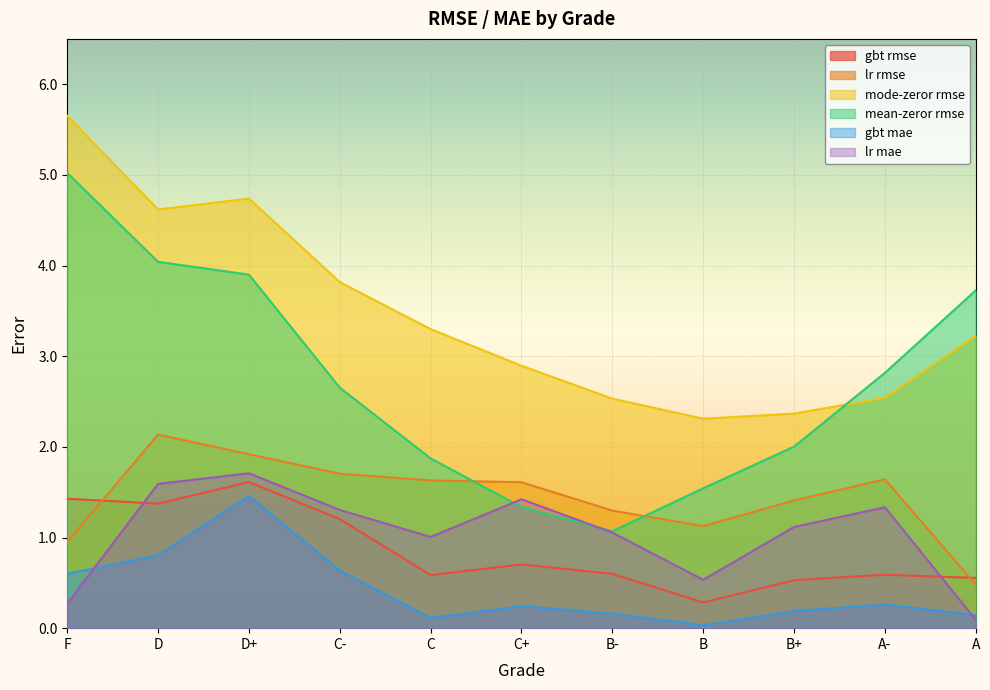

Which category has the lowest value across all series?

B